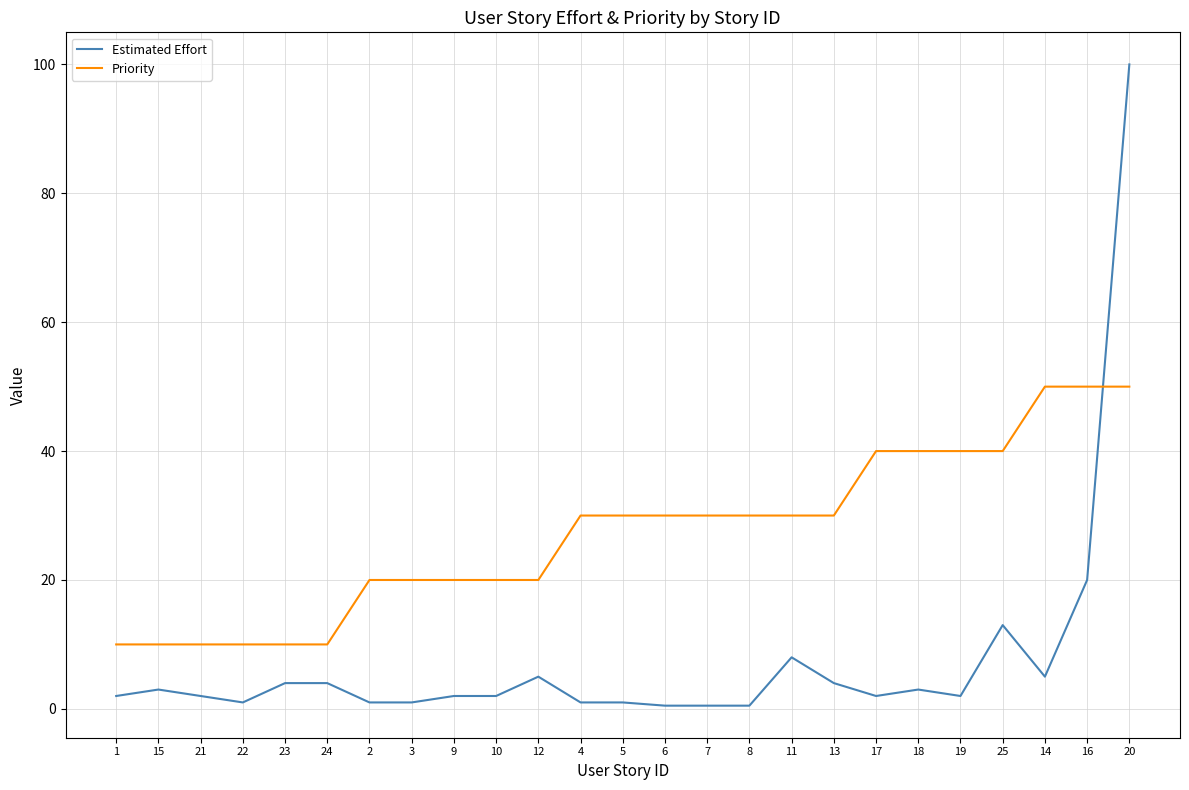

Reading left to right, extract all data points from this chart.

Estimated Effort: 1=2.0	15=3.0	21=2.0	22=1.0	23=4.0	24=4.0	2=1.0	3=1.0	9=2.0	10=2.0	12=5.0	4=1.0	5=1.0	6=0.5	7=0.5	8=0.5	11=8.0	13=4.0	17=2.0	18=3.0	19=2.0	25=13.0	14=5.0	16=20.0	20=100.0
Priority: 1=10.0	15=10.0	21=10.0	22=10.0	23=10.0	24=10.0	2=20.0	3=20.0	9=20.0	10=20.0	12=20.0	4=30.0	5=30.0	6=30.0	7=30.0	8=30.0	11=30.0	13=30.0	17=40.0	18=40.0	19=40.0	25=40.0	14=50.0	16=50.0	20=50.0